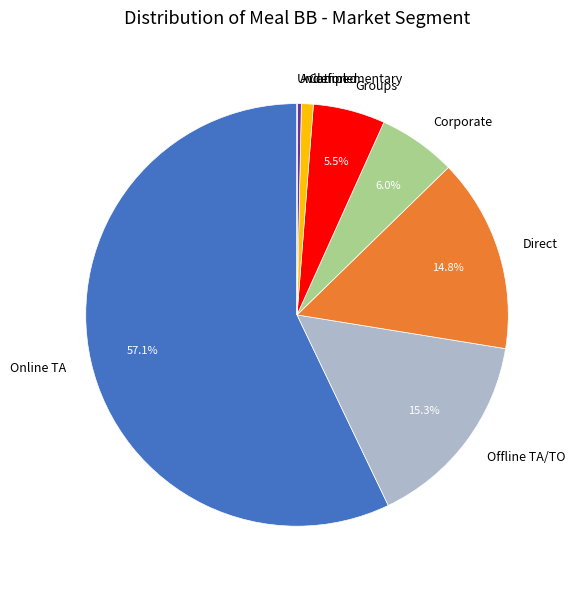

To the nearest percent, what is the average slice percentage?

12%